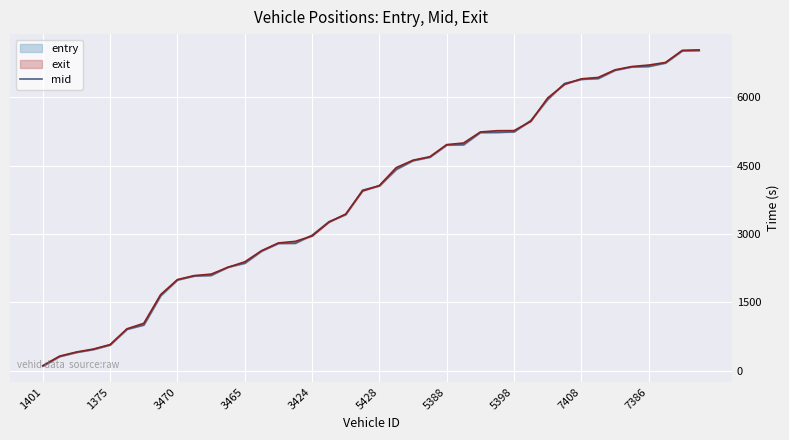

What is the label of the 39th point from the left?

38